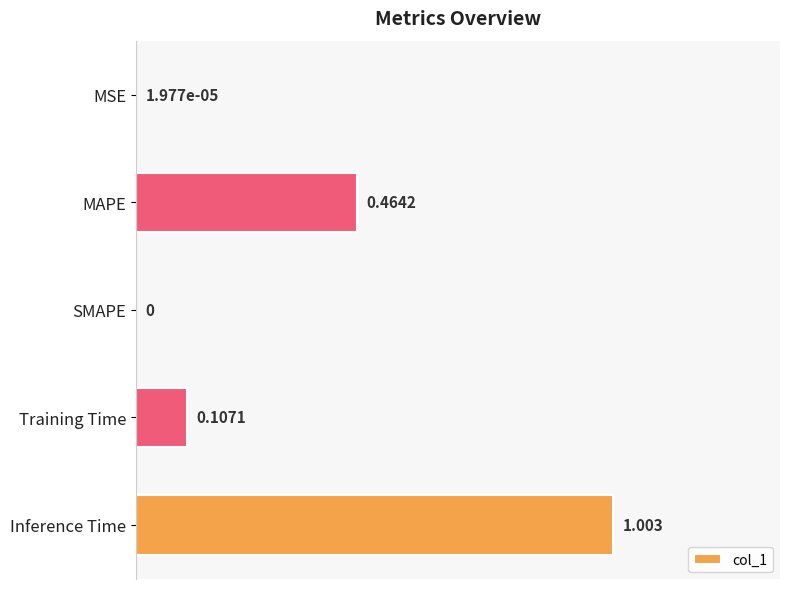

Which category has the highest value across all series?

Inference Time